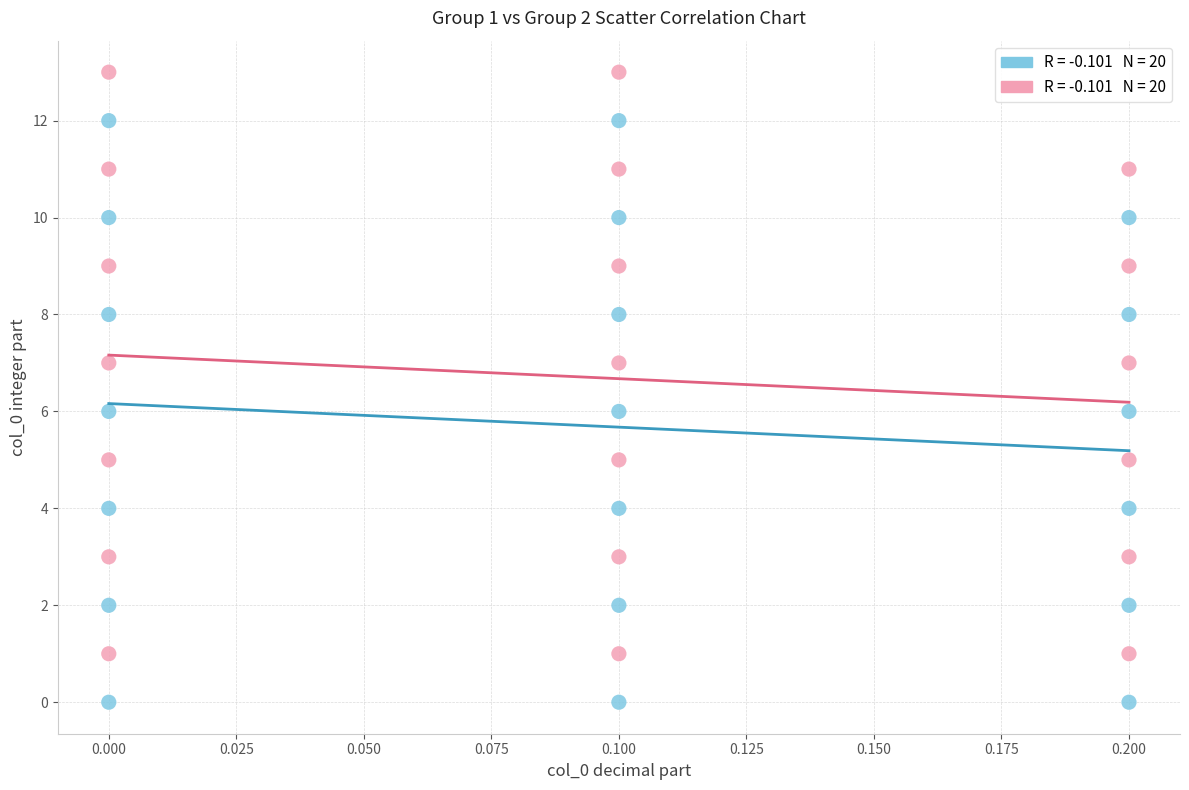

Across all data points, what is the range of Y values (max minus min)?

13